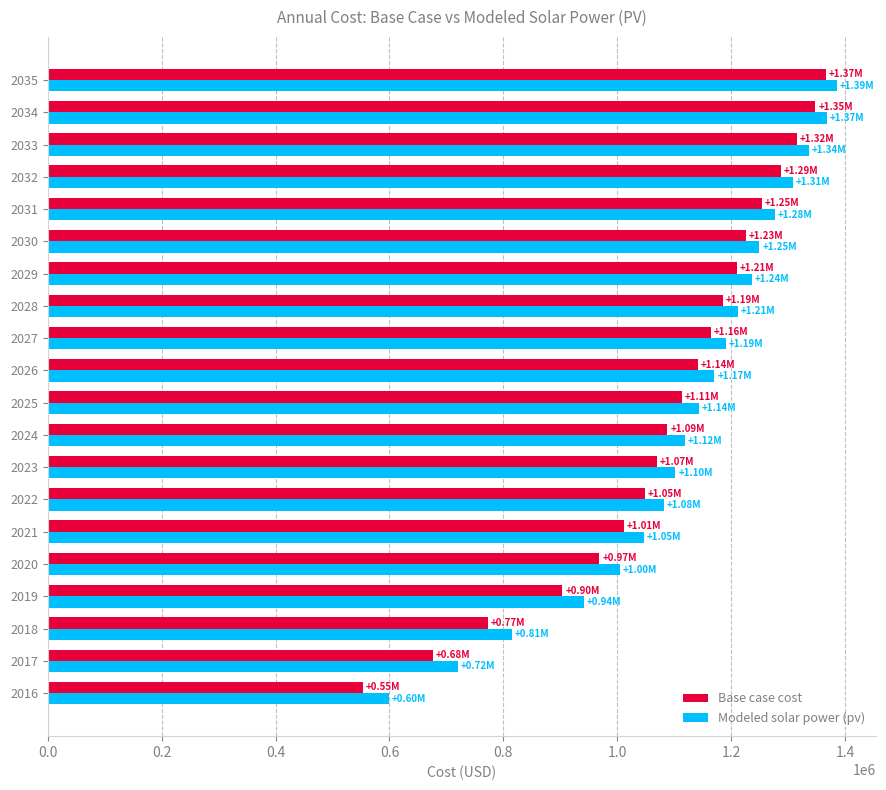

What is the highest value of the Modeled solar power (pv) series?

1385294.2